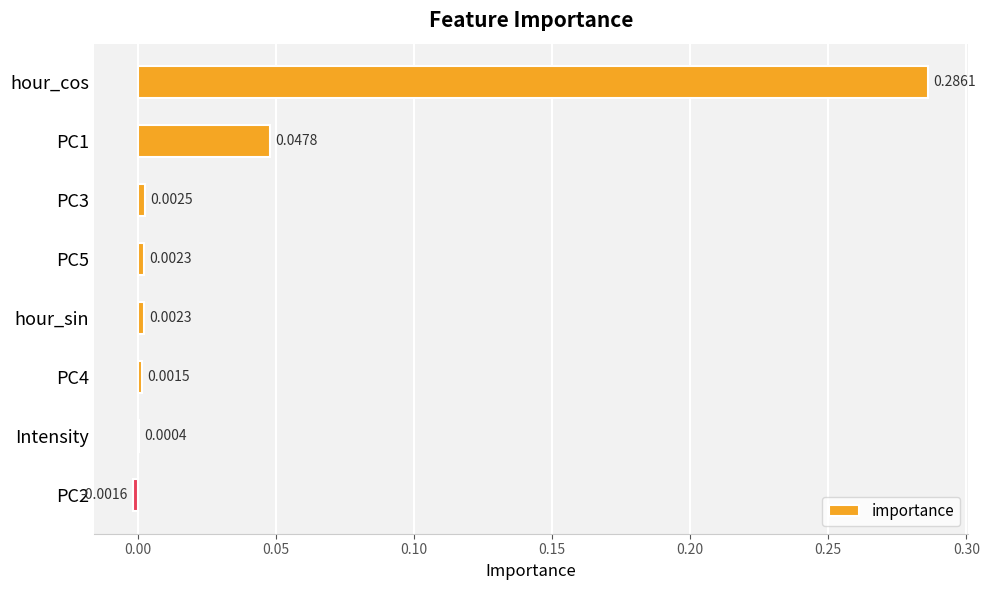

At which category does the chart reach its peak across all series?

hour_cos